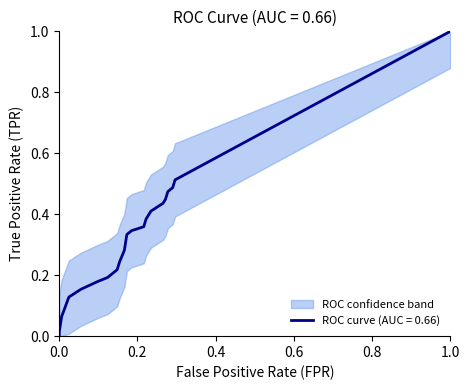

Is the value of fpr at 6 greater than the value of tpr at 14?

No